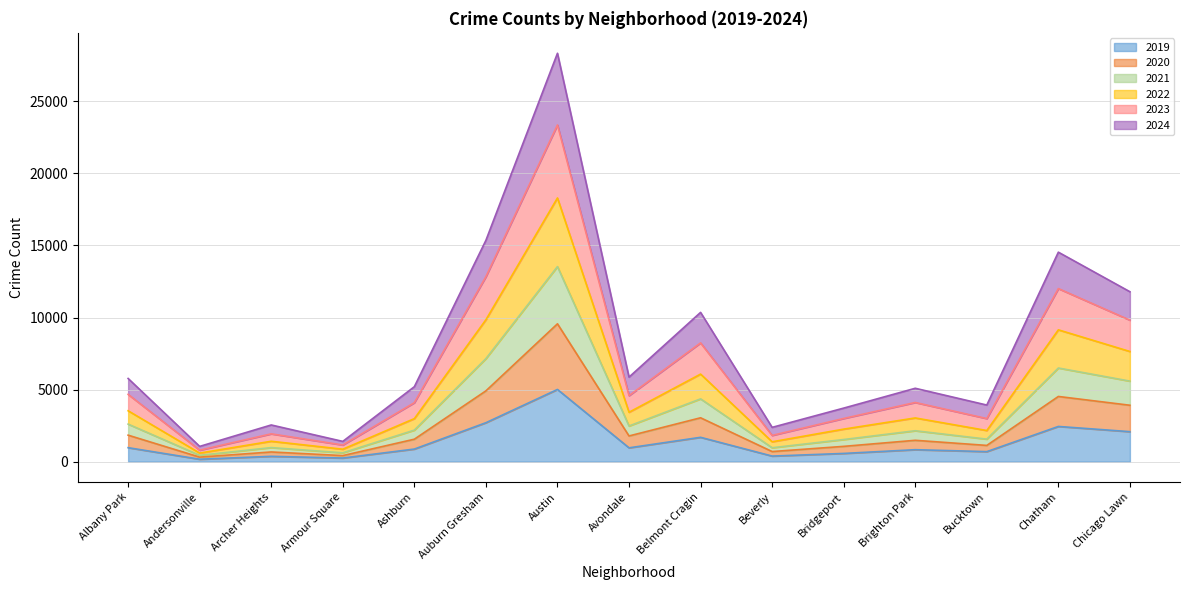

What are all the series names shown in the legend?

2019, 2020, 2021, 2022, 2023, 2024